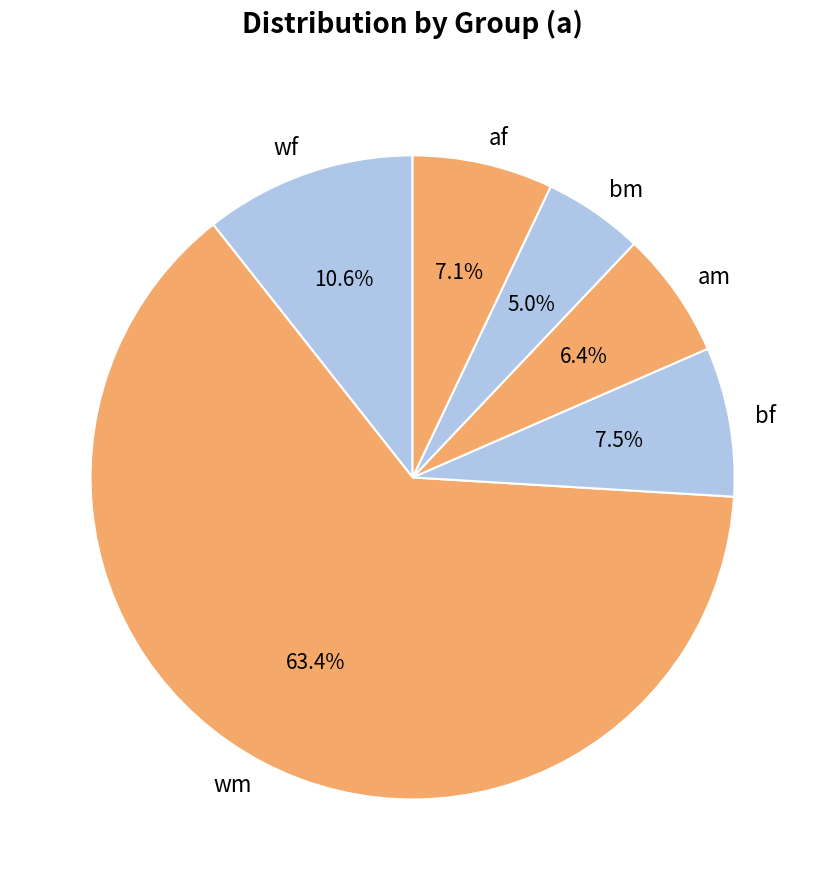

Does wf represent more than half of the total?

No